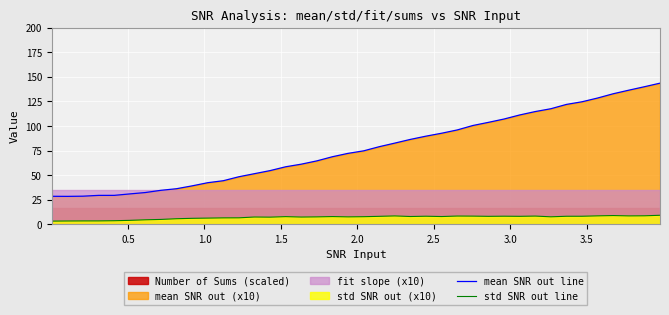

True or false: std SNR out line and mean SNR out line cross at least once.

False